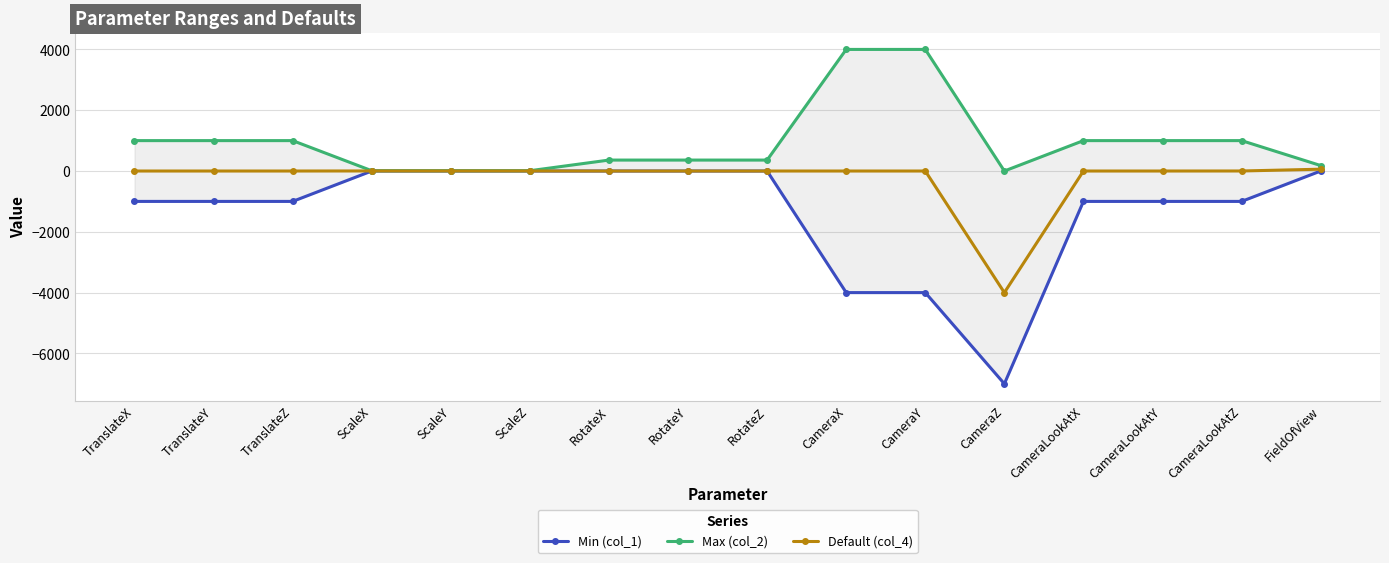

What is the difference between the highest and lowest values at RotateX?

360